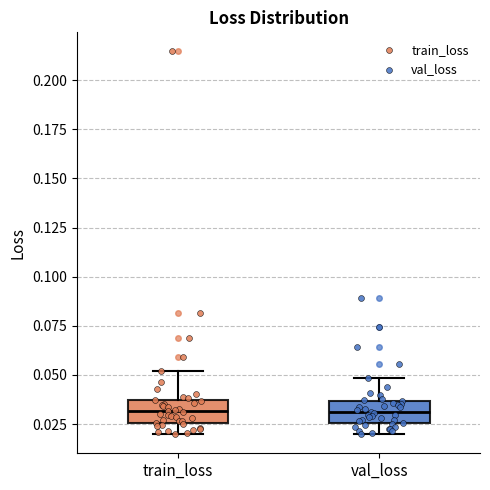

Reading left to right, read every box against the y-axis: the position of its median line, the range the box covers, and the ends of its whiskers. The values are not printed on the chart, so give them approximately, as read against the axis.

train_loss: median 0.030, box 0.025 to 0.035, whiskers 0.020 to 0.050
val_loss: median 0.030, box 0.025 to 0.035, whiskers 0.020 to 0.050